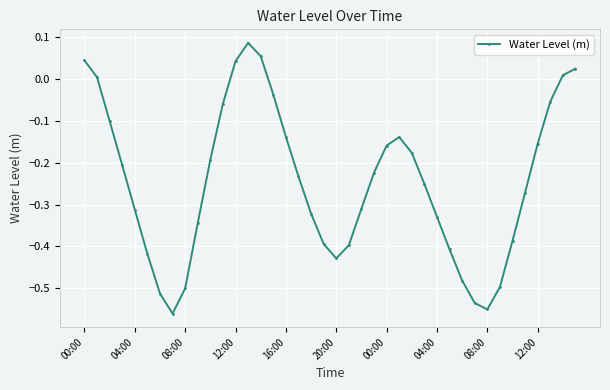

How many interior local peaks (higher than both neighbors) does the data have?

2